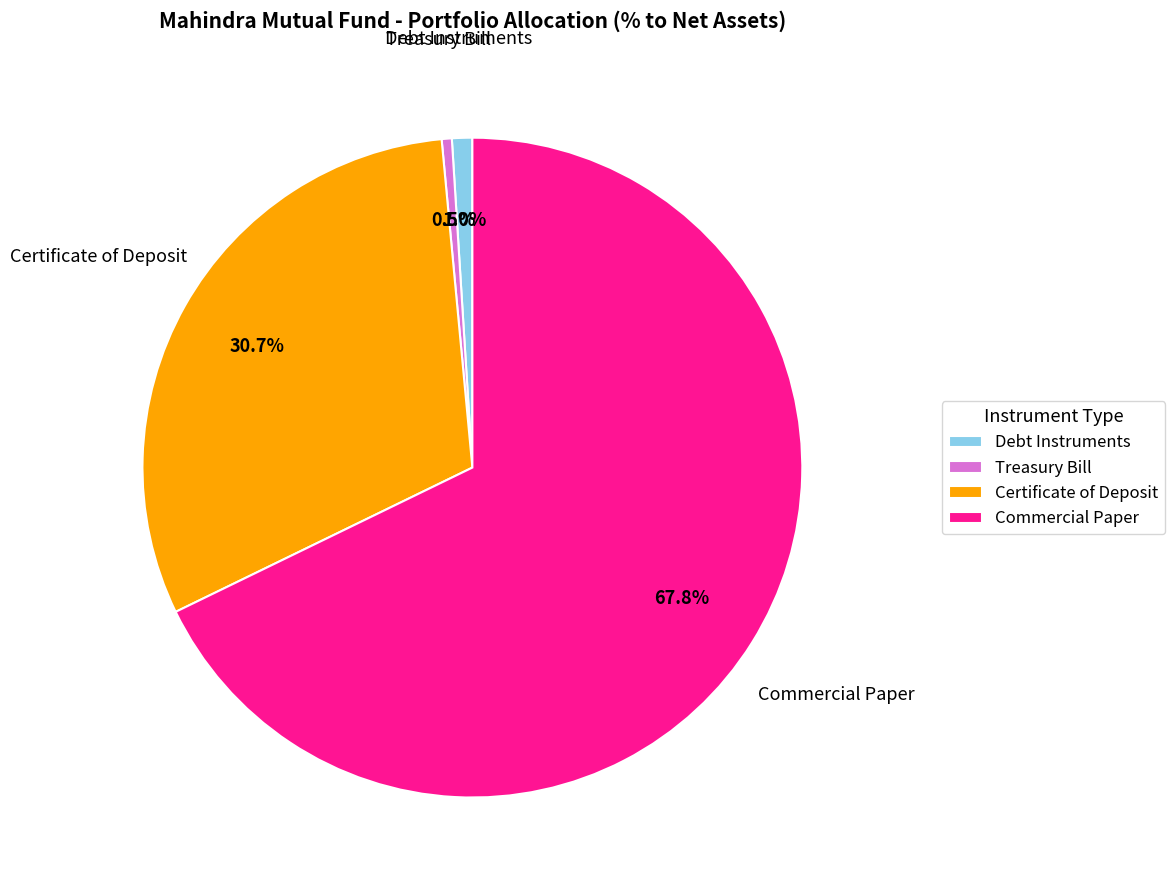

Between Debt Instruments and Commercial Paper, which is larger?

Commercial Paper